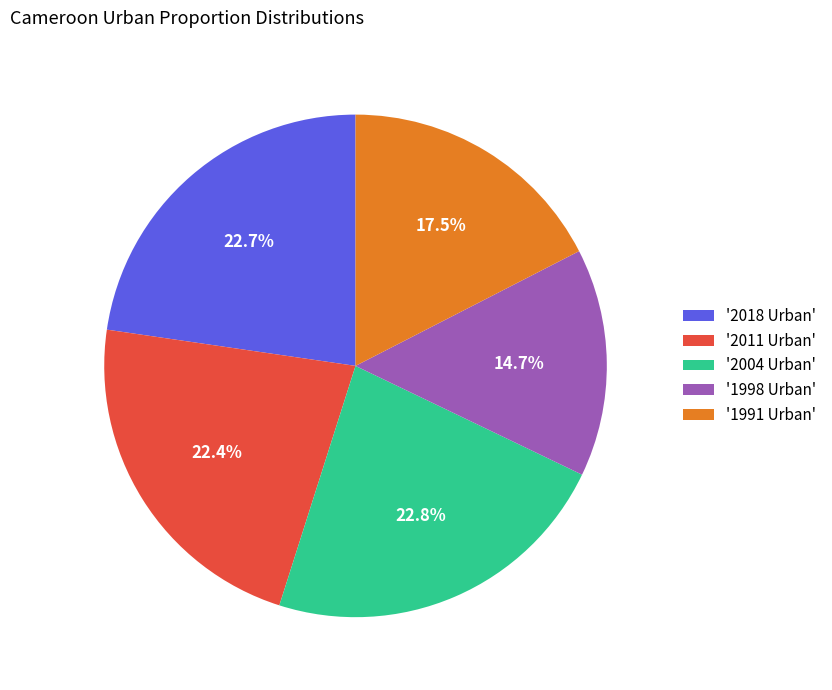

Which has a higher value, '1991 Urban' or '2011 Urban'?

'2011 Urban'